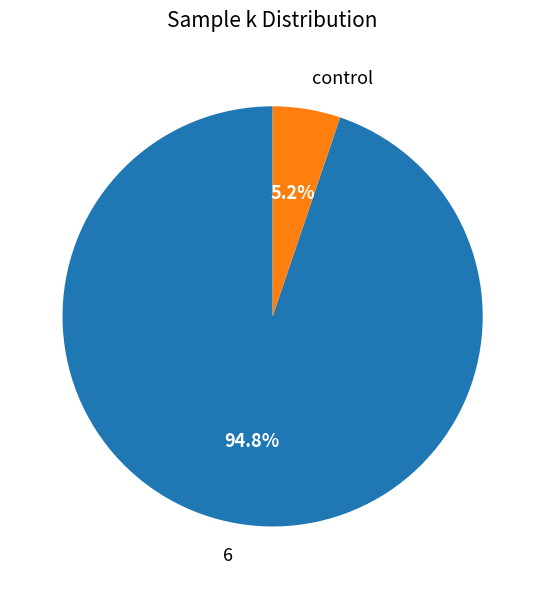

How many segments does this pie chart have?

2